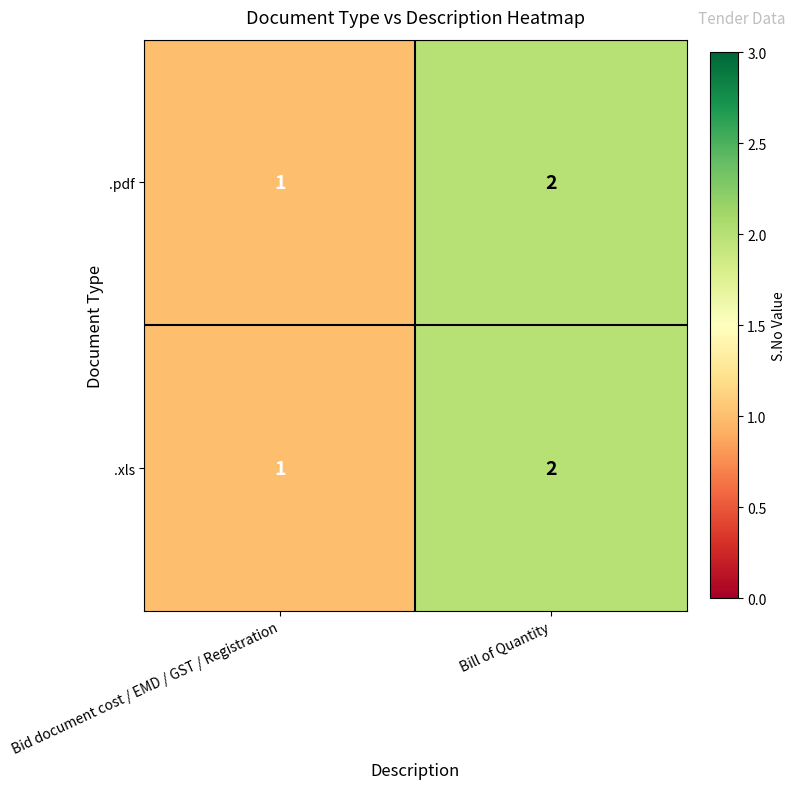

Is it true that .xls equals 1 at Bid document cost / EMD / GST / Registration?

True